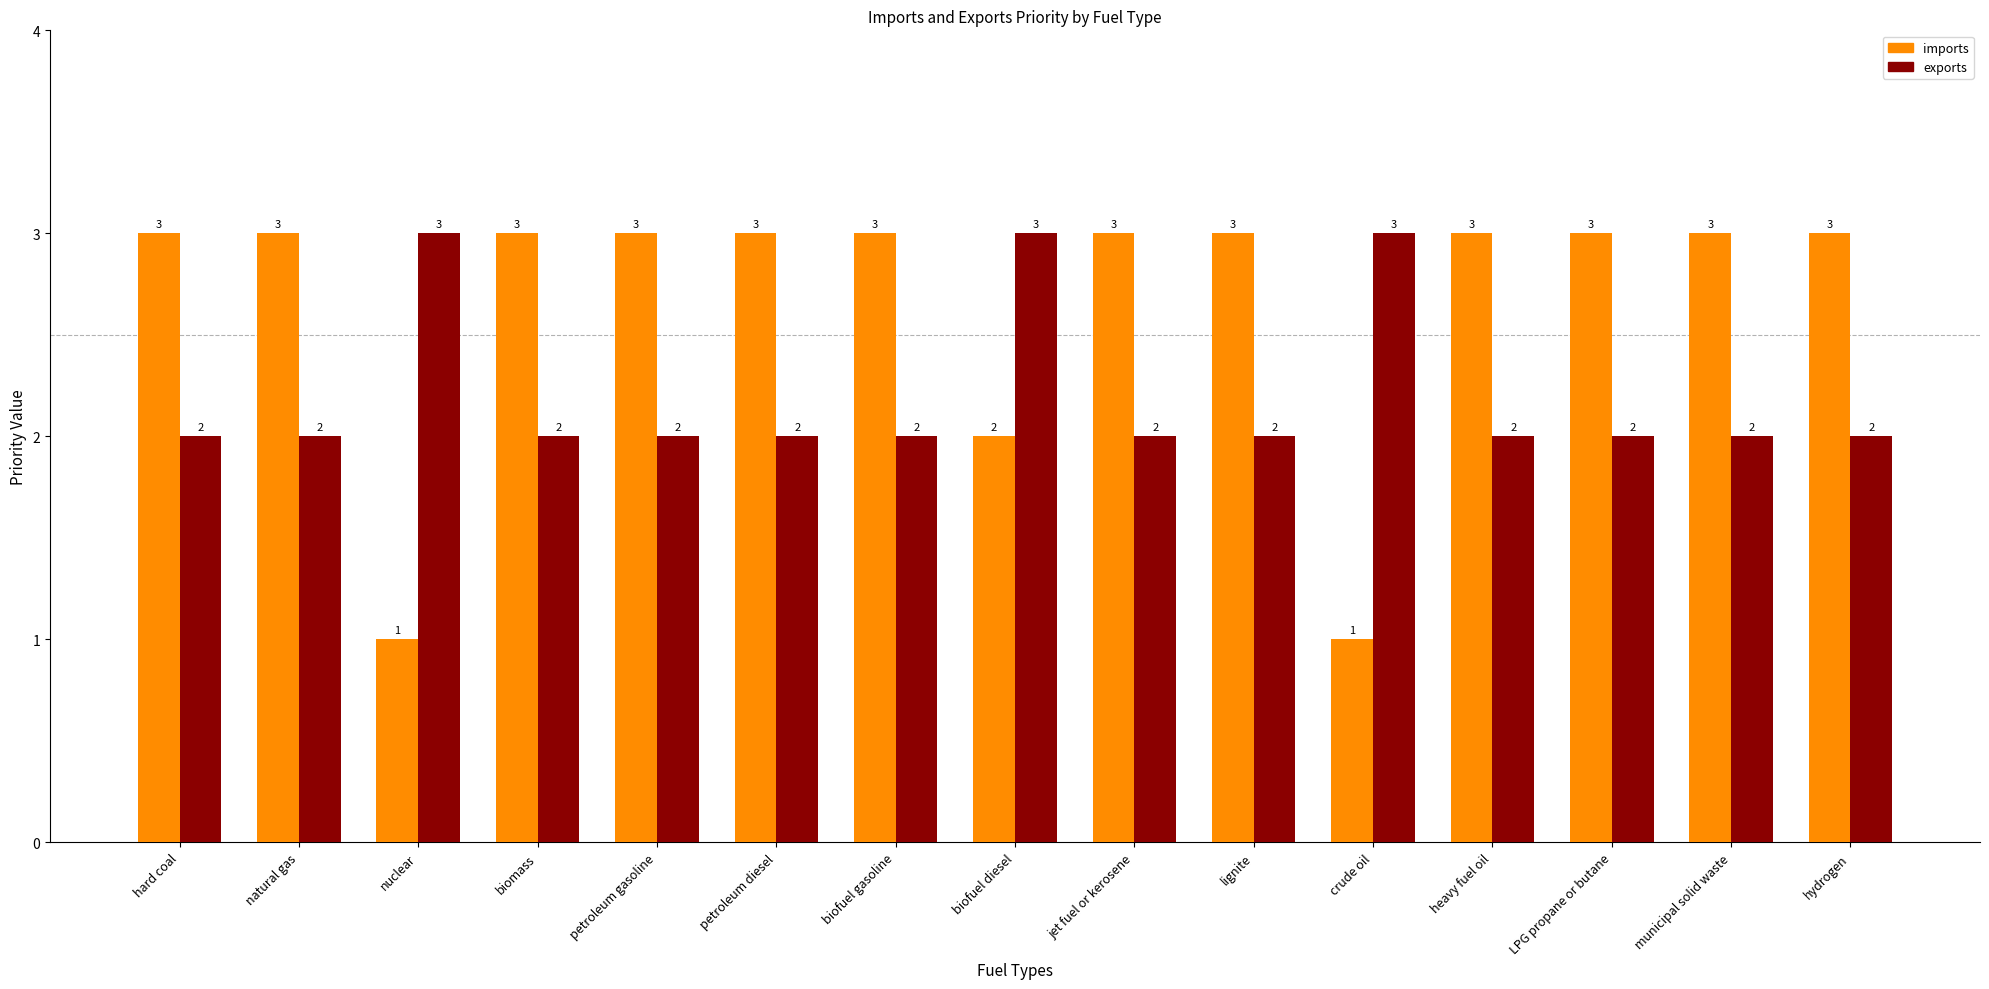

What is the total value across all series at hydrogen?

5